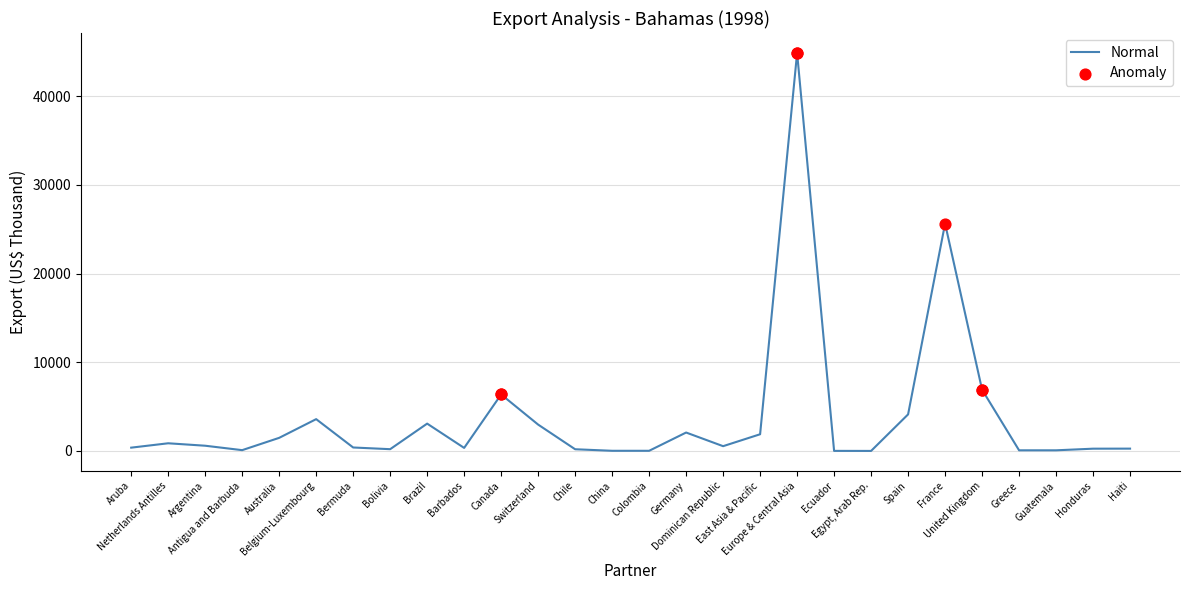

What is the ratio of the value at Switzerland to the value at Antigua and Barbuda?

32.1